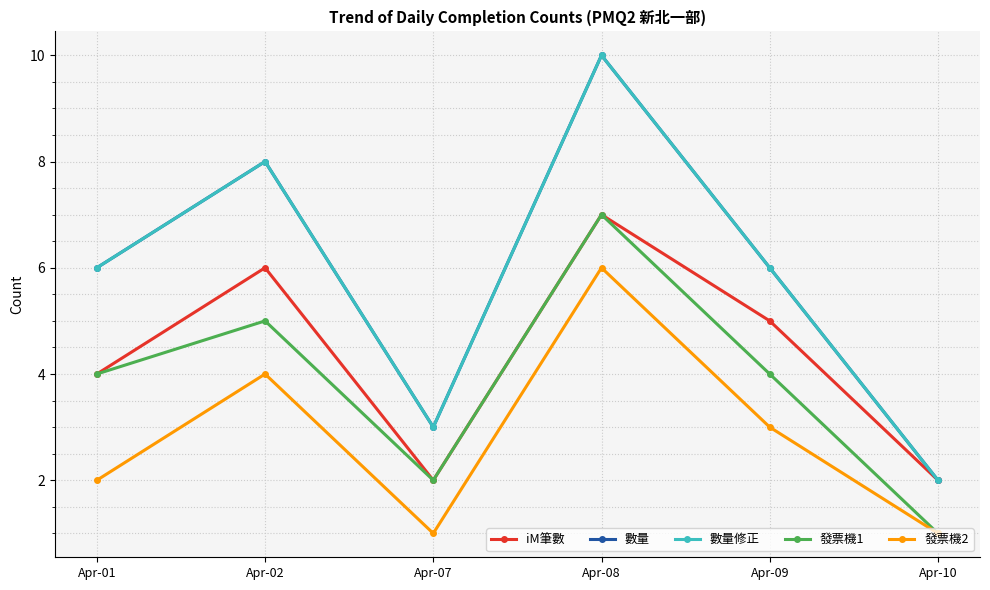

Where is the first local maximum for 數量?

Apr-02